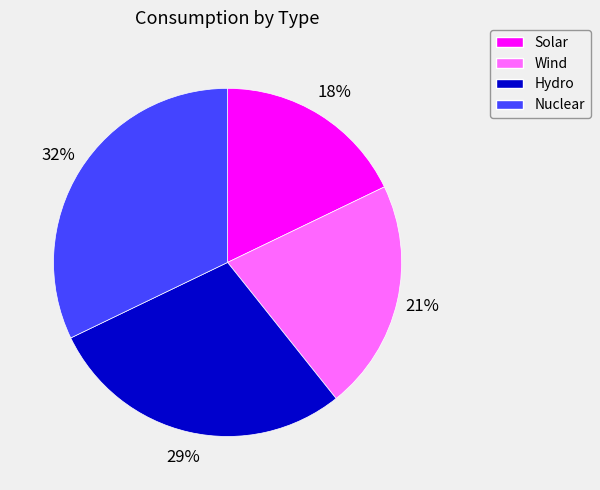

Approximately how many times larger is the value at Wind compared to Nuclear?

0.7